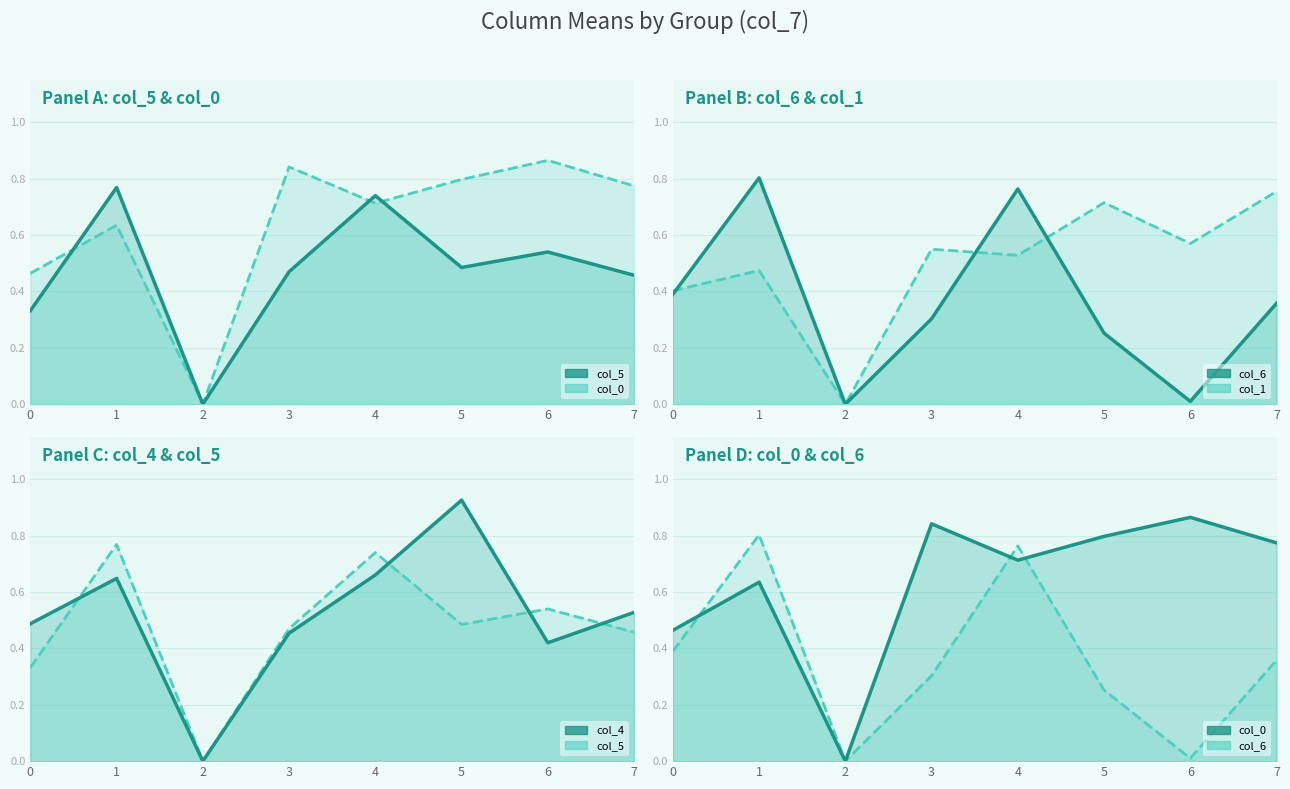

Reading left to right, transcribe all the data shown in this chart.

col_5: 0=0.3	1=0.8	2=0.0	3=0.5	4=0.7	5=0.5	6=0.5	7=0.5
col_0: 0=0.5	1=0.6	2=0.0	3=0.8	4=0.7	5=0.8	6=0.9	7=0.8
col_6: 0=0.4	1=0.8	2=0.0	3=0.3	4=0.8	5=0.3	6=0.0	7=0.4
col_1: 0=0.4	1=0.5	2=0.0	3=0.6	4=0.5	5=0.7	6=0.6	7=0.8
col_4: 0=0.5	1=0.6	2=0.0	3=0.5	4=0.7	5=0.9	6=0.4	7=0.5